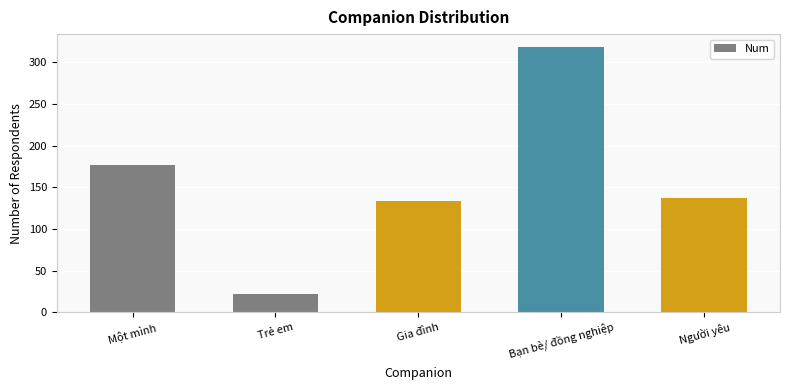

True or false: the data shows 137 at Người yêu.

True